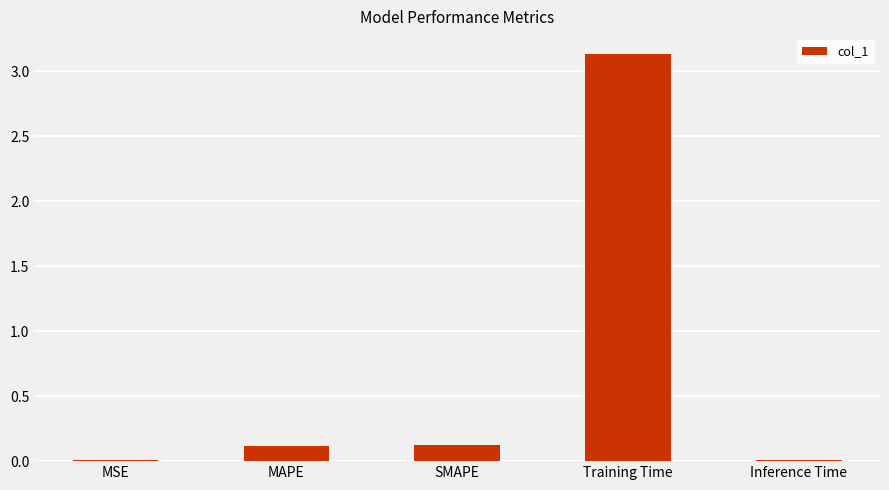

Which has a higher value, MAPE or MSE?

MAPE